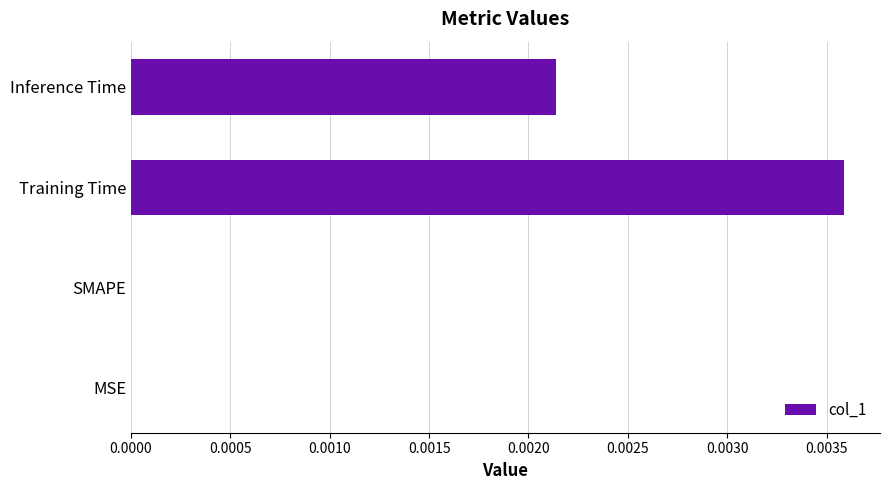

The chart shows a value of 0.0 at MSE. True or false?

True